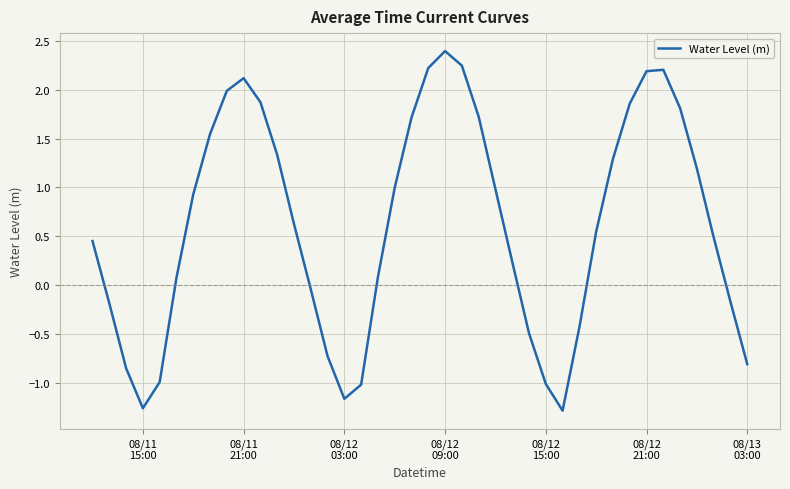

What is the difference between the maximum and minimum values?

3.7